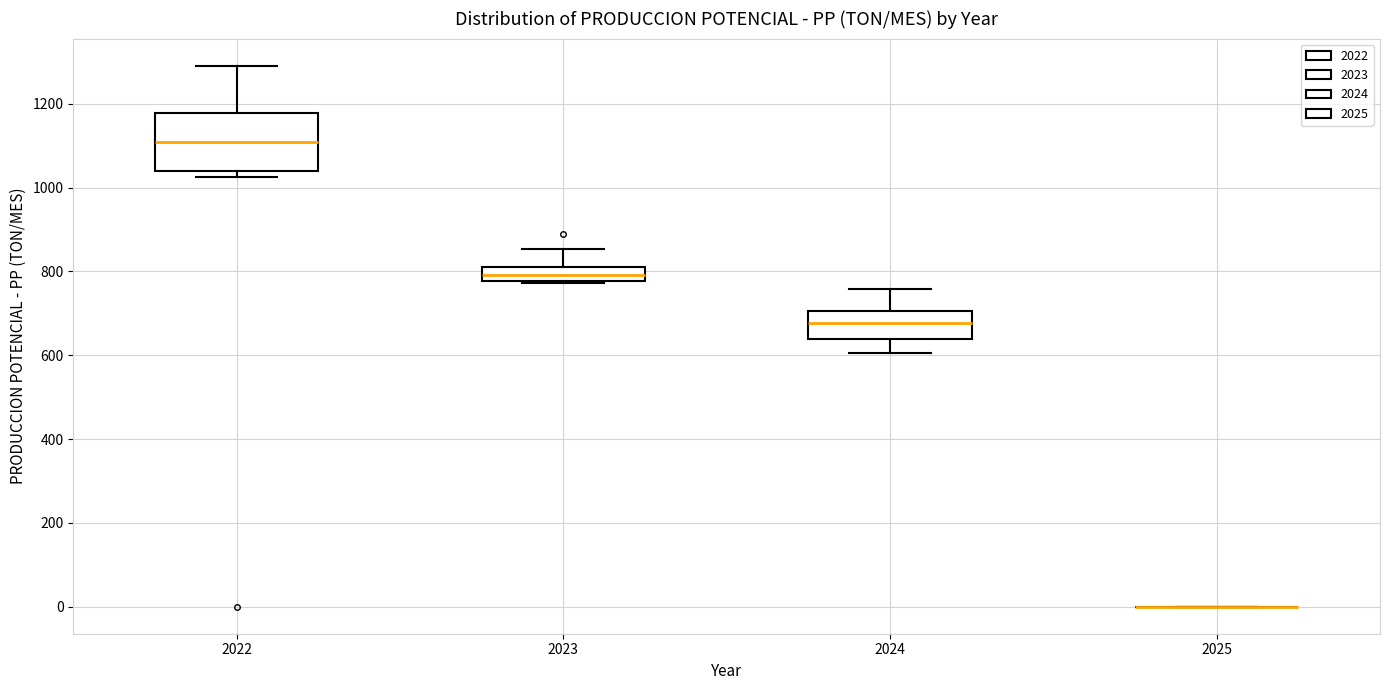

Reading left to right, read every box against the y-axis: the position of its median line, the range the box covers, and the ends of its whiskers. The values are not printed on the chart, so give them approximately, as read against the axis.

2022: median 1100, box 1040 to 1180, whiskers 1020 to 1300
2023: median 800 (inside the box), box 780 to 800, whiskers 780 (just below the box's lower edge) to 860
2024: median 680, box 640 to 700, whiskers 600 to 760
2025: box collapsed to a line at 0, whiskers 0 to 0